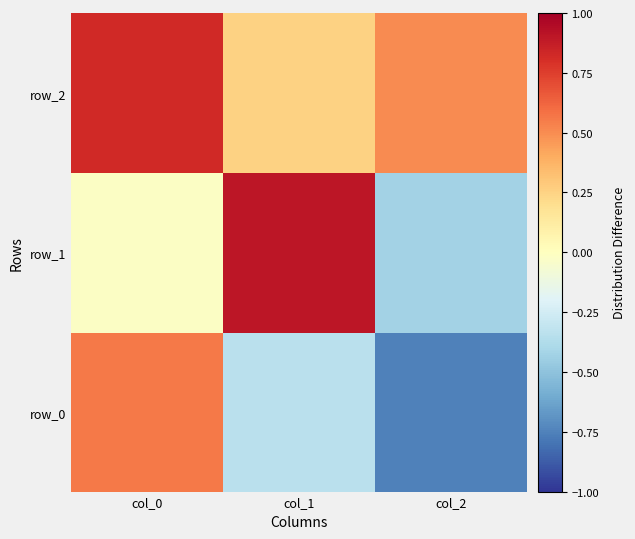

At which label does row_1 reach its peak?

col_1